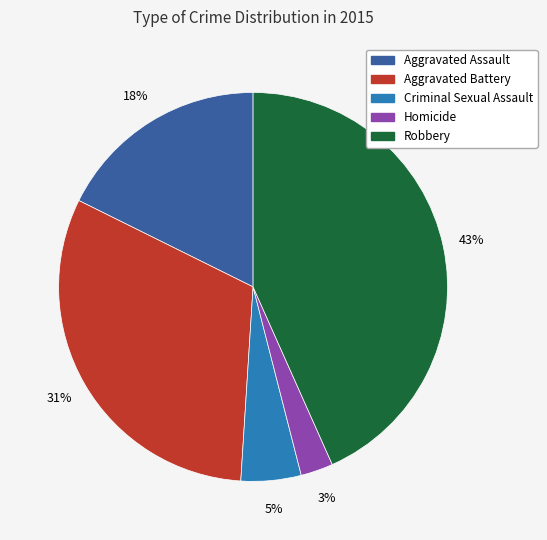

To the nearest percent, what is the difference between the Aggravated Assault and Homicide slice percentages?

15%